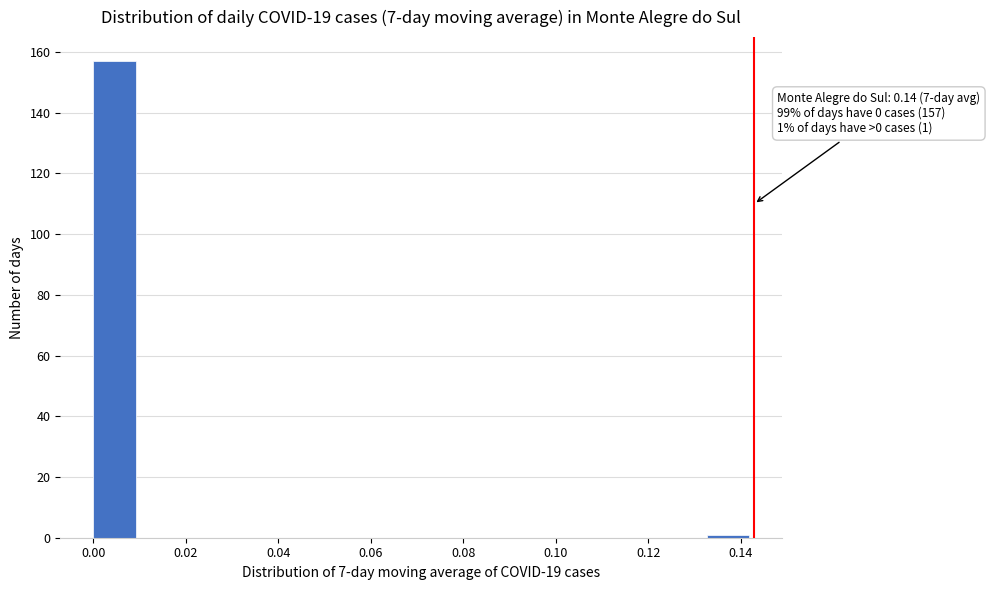

Over which range of the x-axis is the bar tallest?

0.000 to 0.010